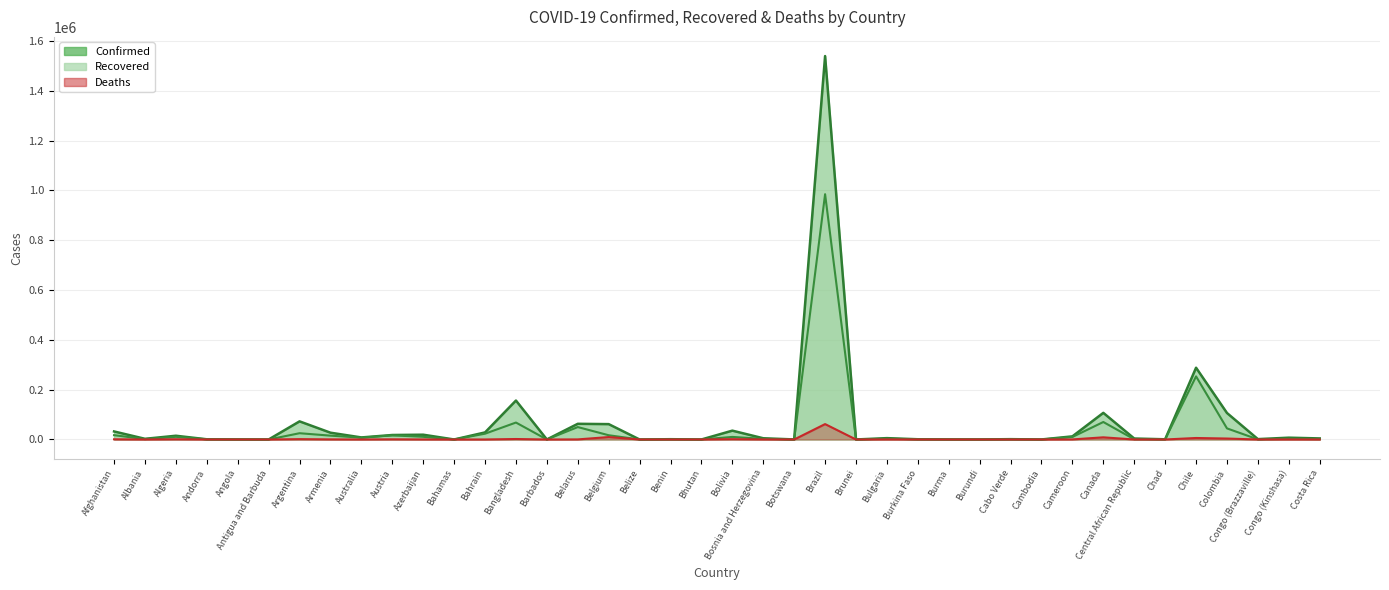

Which series has the widest spread of values?

Confirmed (line)